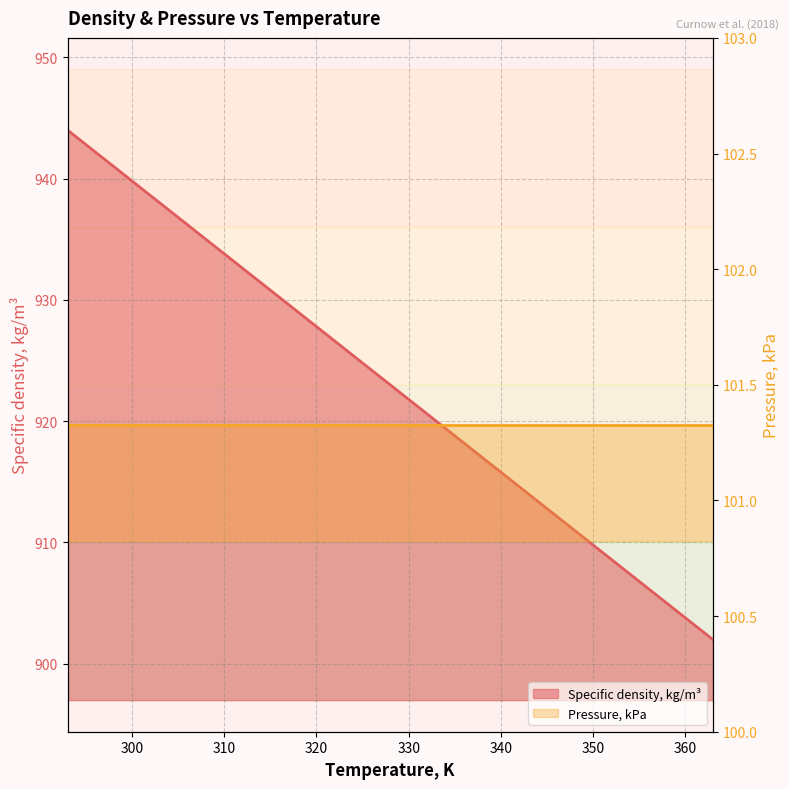

Which has a higher value, 333 or 293?

293